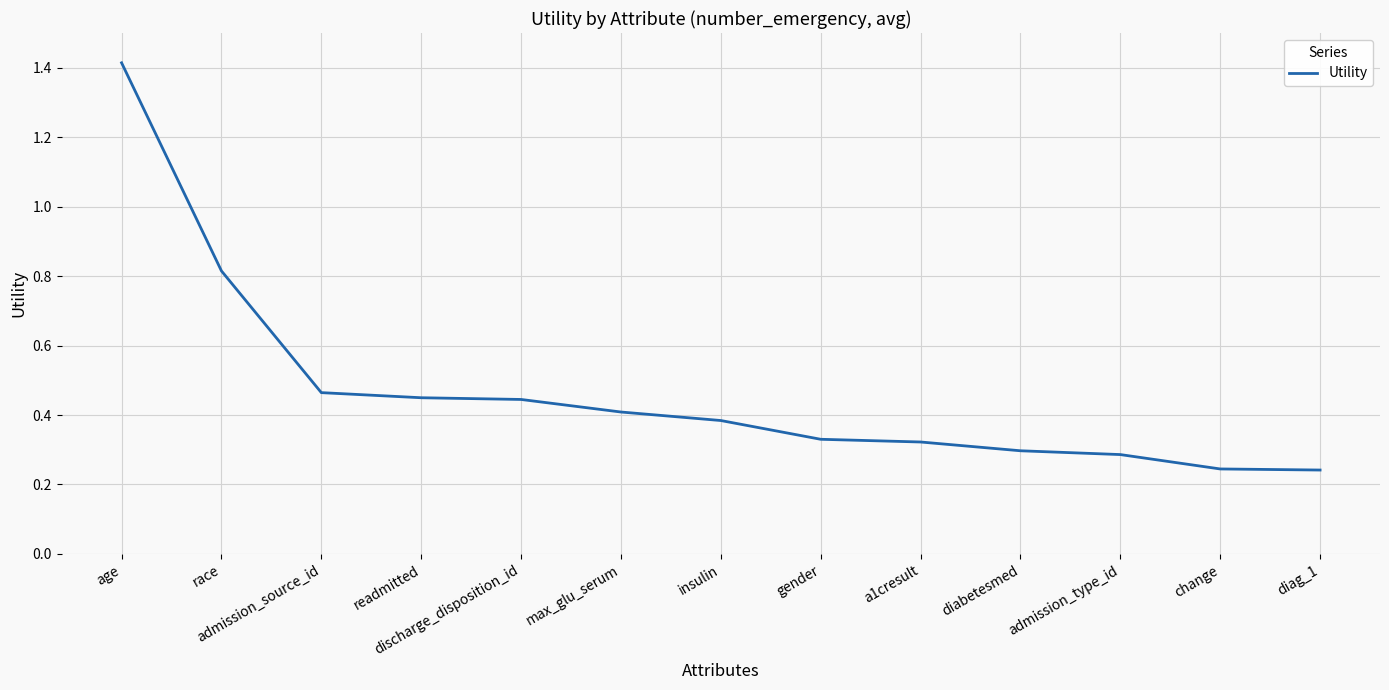

What position from the left is admission_type_id?

11